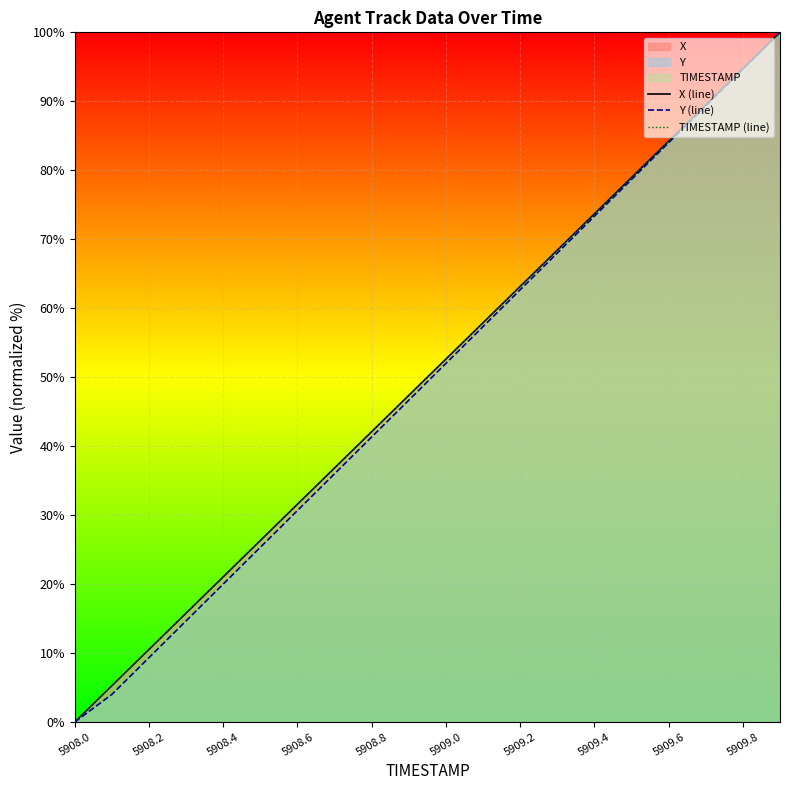

The value of Y (line) at 5908.0 is 0.0. True or false?

True